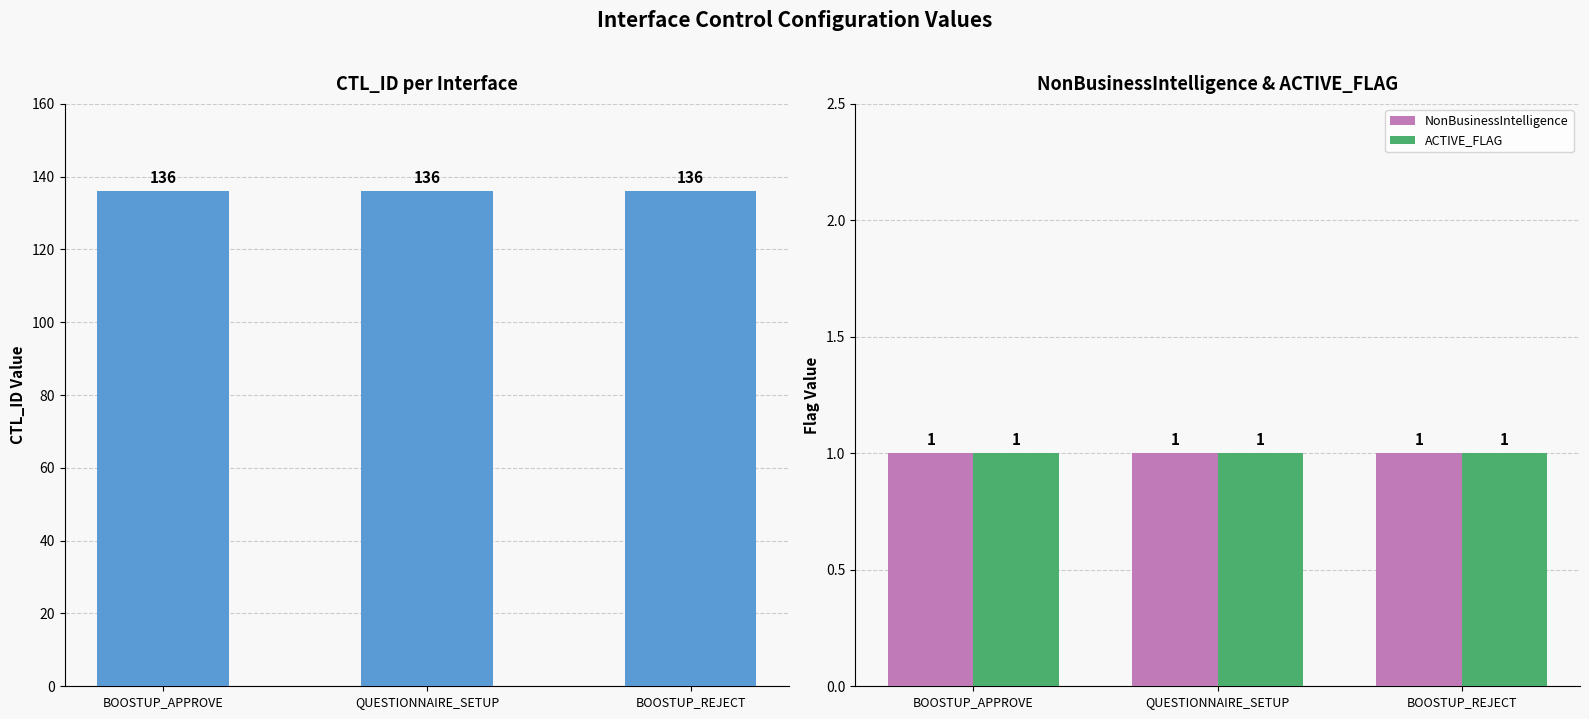

The CTL_ID series shows 136 at BOOSTUP_APPROVE. True or false?

True